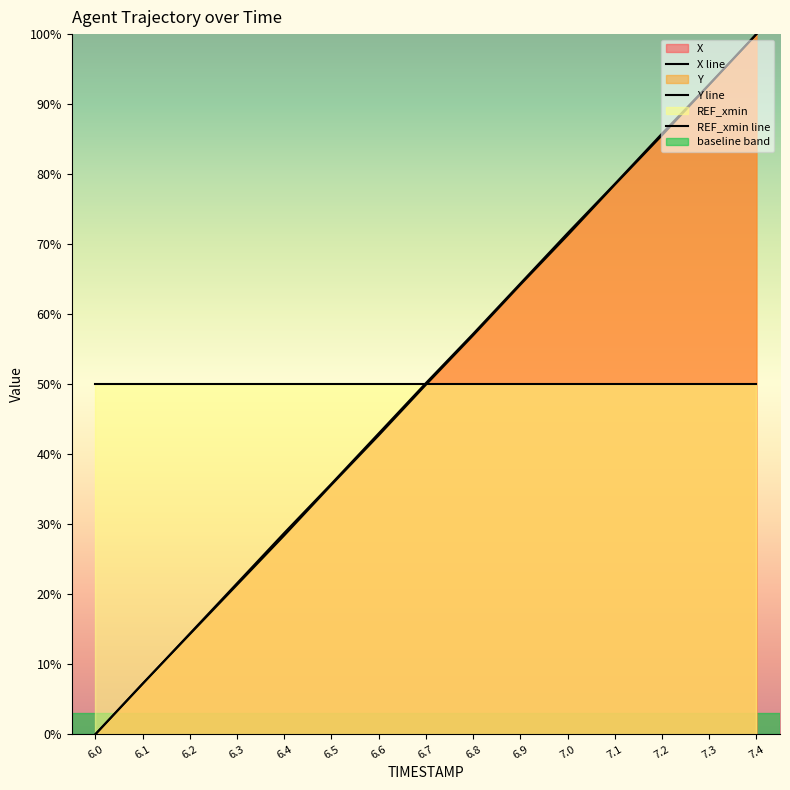

What is the label of the 4th point from the left?

6.3